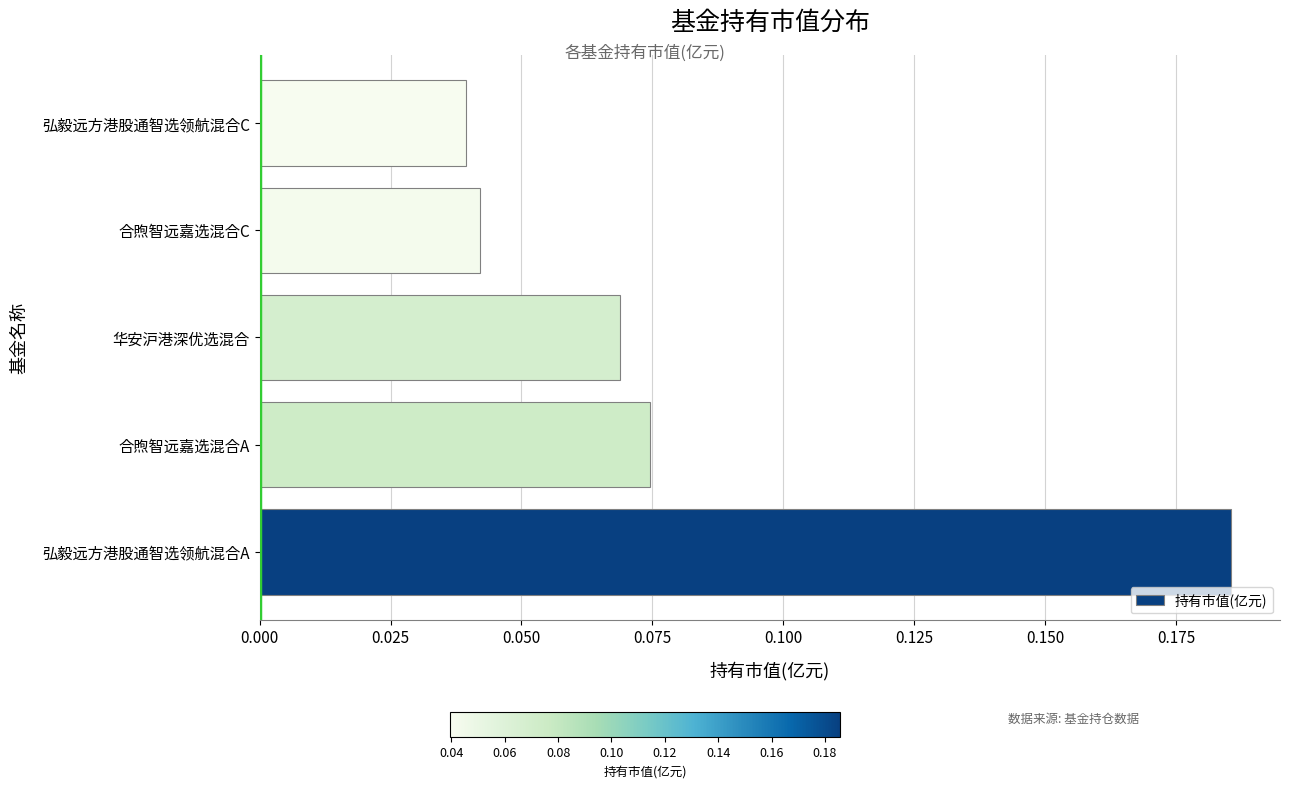

The value at 弘毅远方港股通智选领航混合C is 0.1. True or false?

False